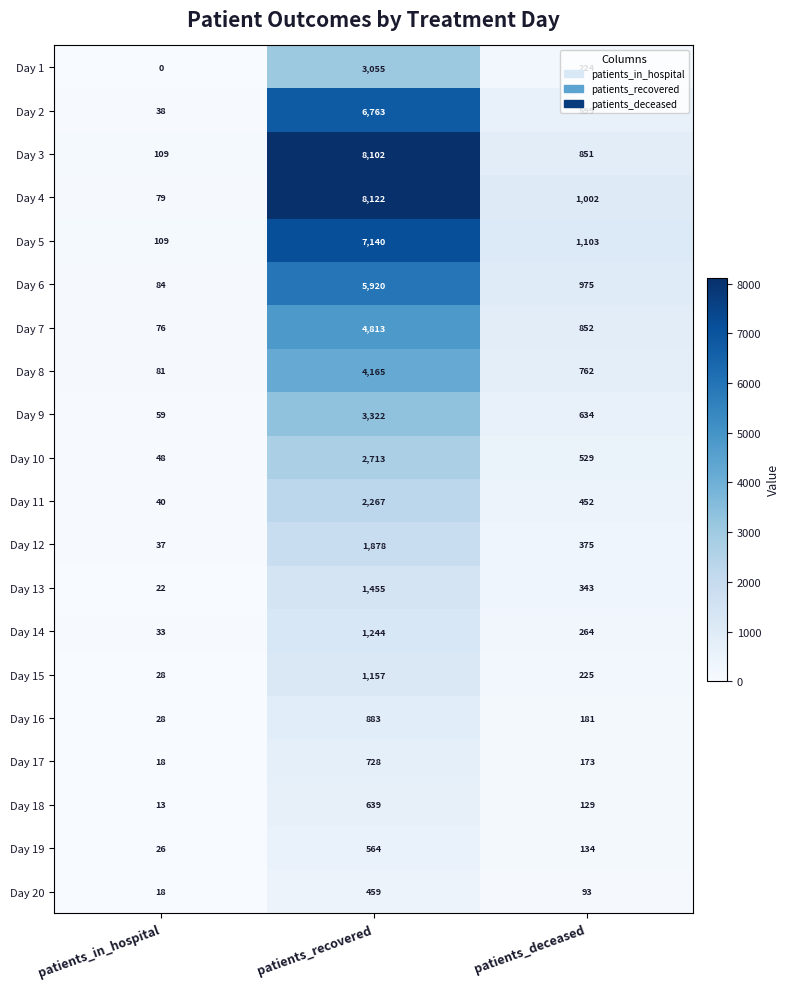

At which category does the chart reach its peak across all series?

patients_recovered